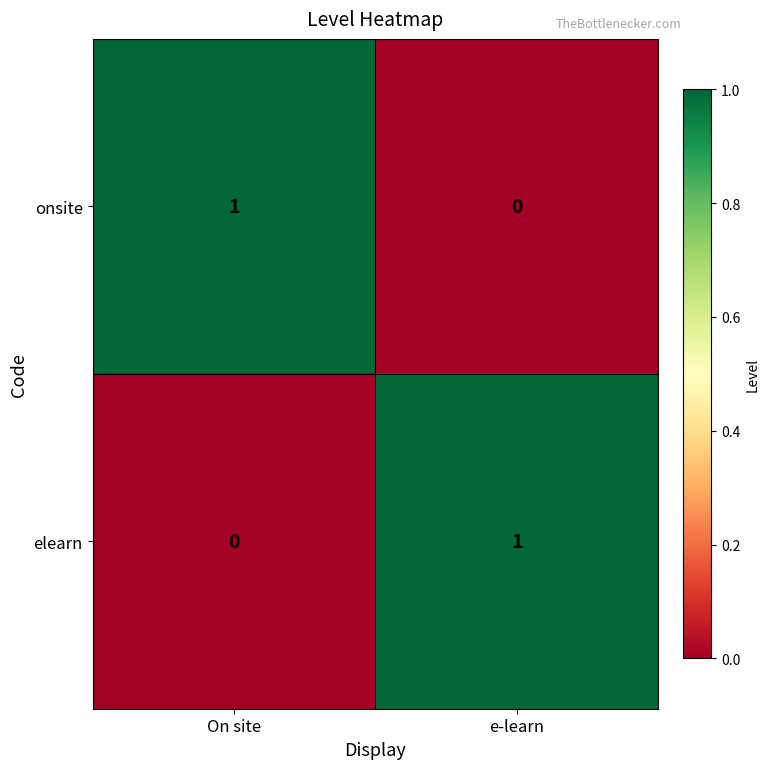

At e-learn, list the series in order from smallest to largest.

onsite, elearn